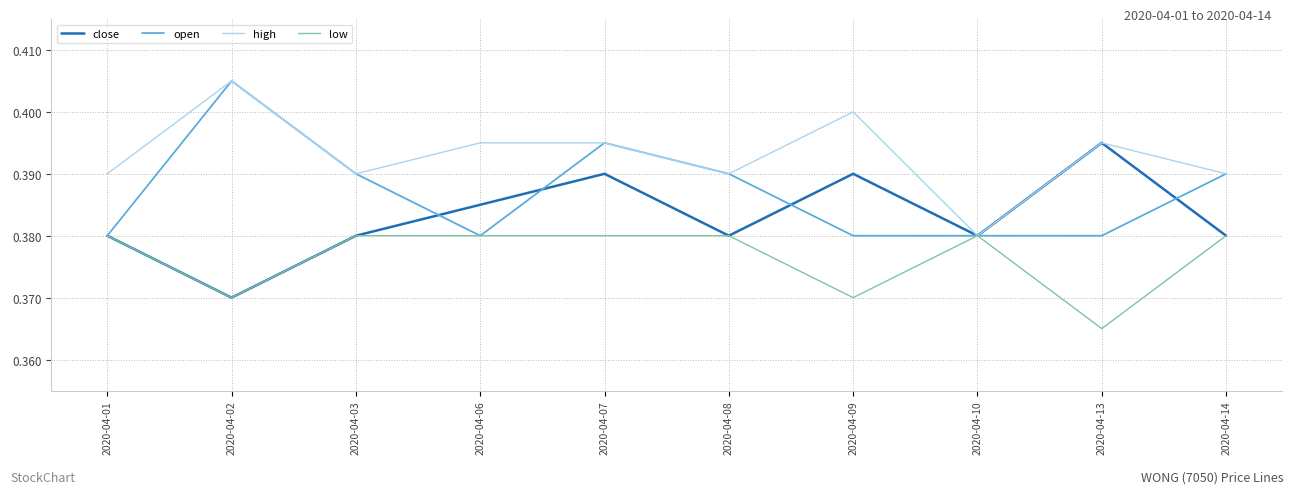

Which category has the lowest value across all series?

2020-04-13